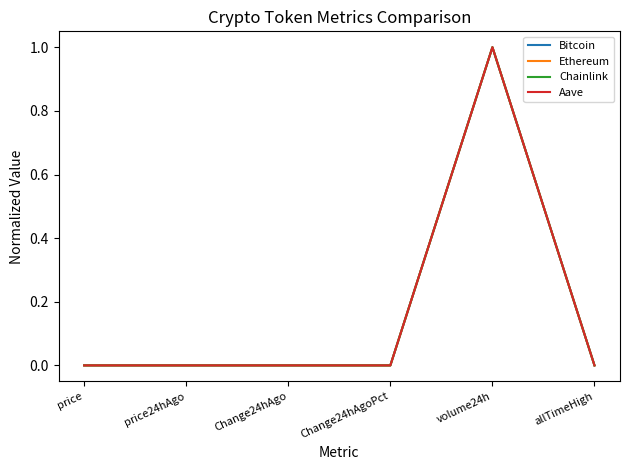

At which label does Chainlink reach its peak?

volume24h